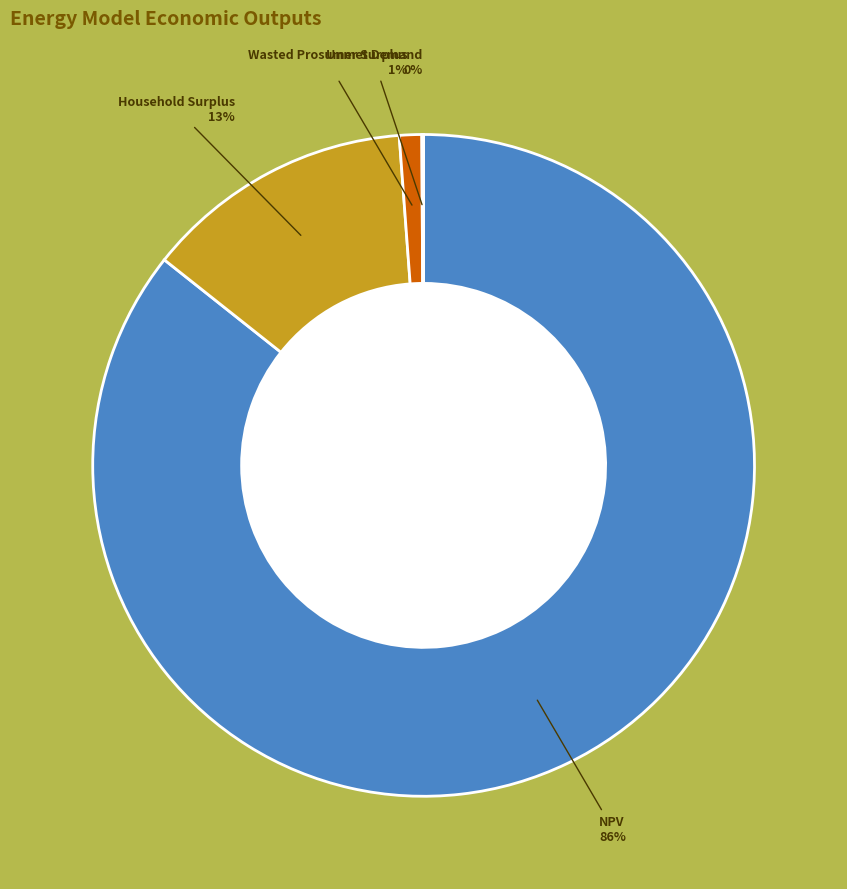

To the nearest percent, what is the difference between the largest and smallest slice percentages?

86%